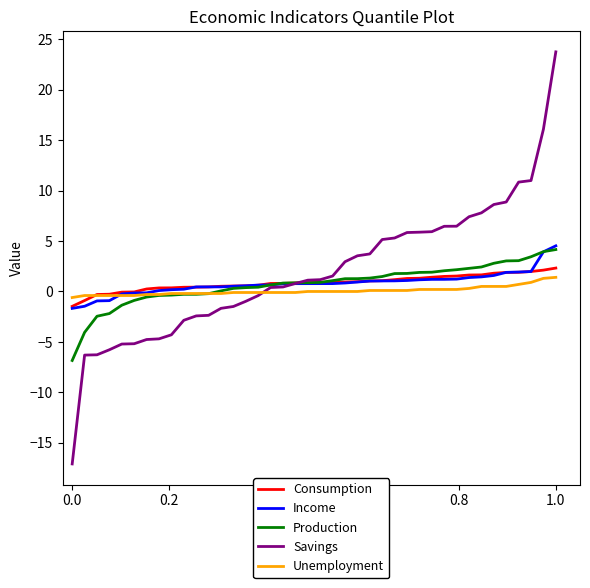

After their last crossing, which series has the higher values: Income or Consumption?

Income